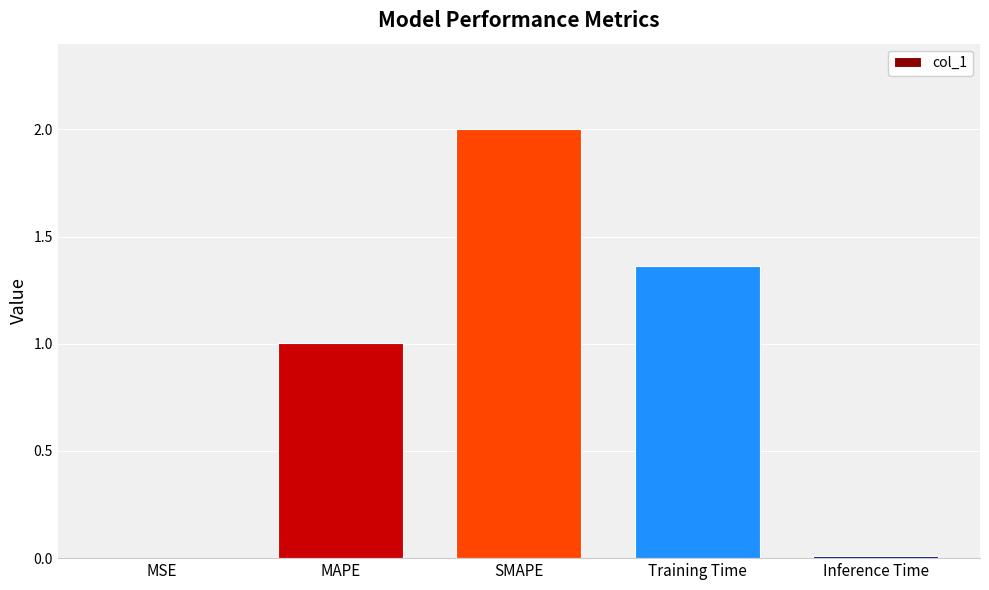

The chart shows a value of 3.0 at SMAPE. True or false?

False